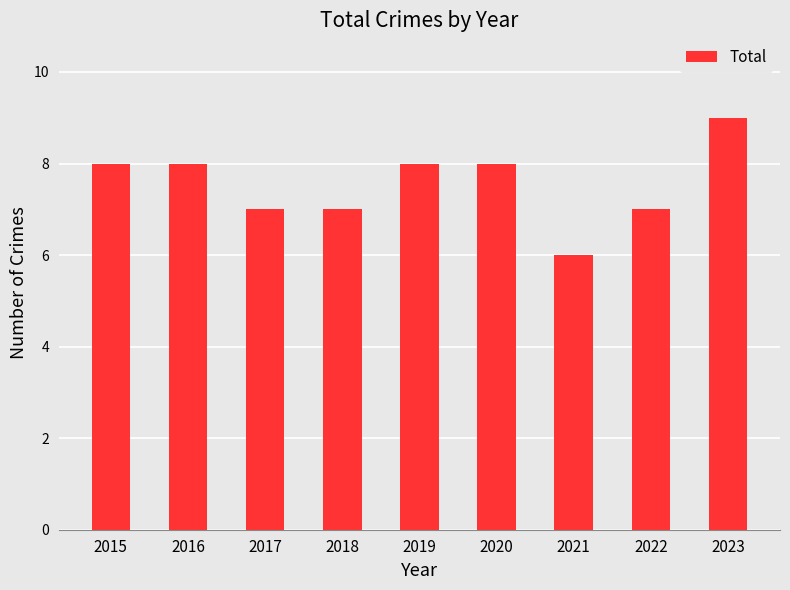

The chart shows a value of 8 at 2016. True or false?

True